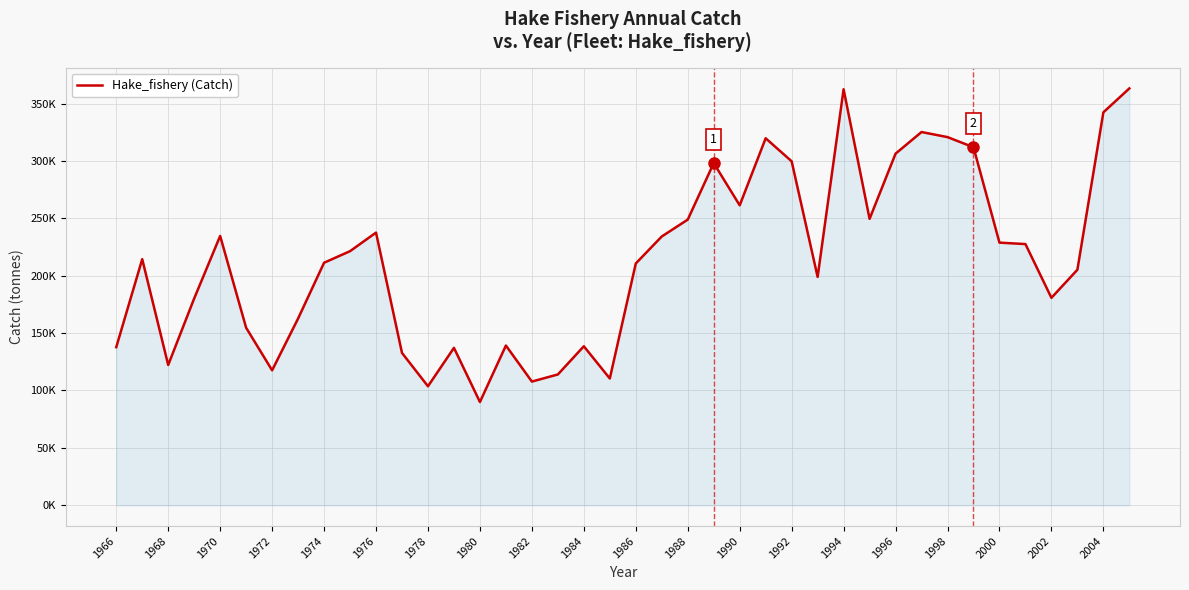

Is this an area chart (filled region under the line)?

Yes